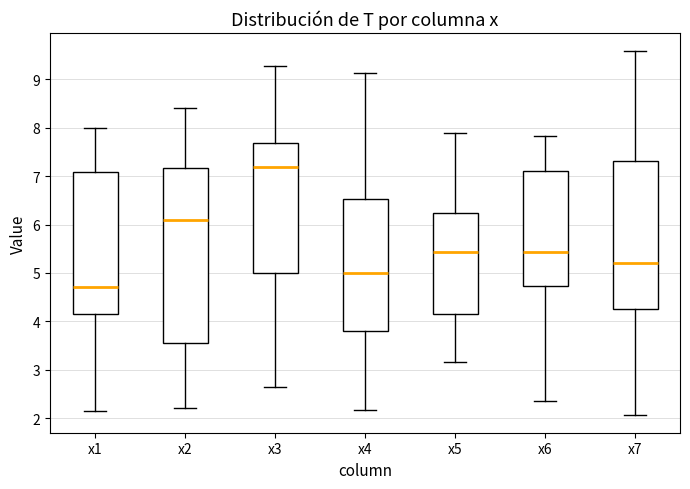

Which box's median line is the highest?

x3